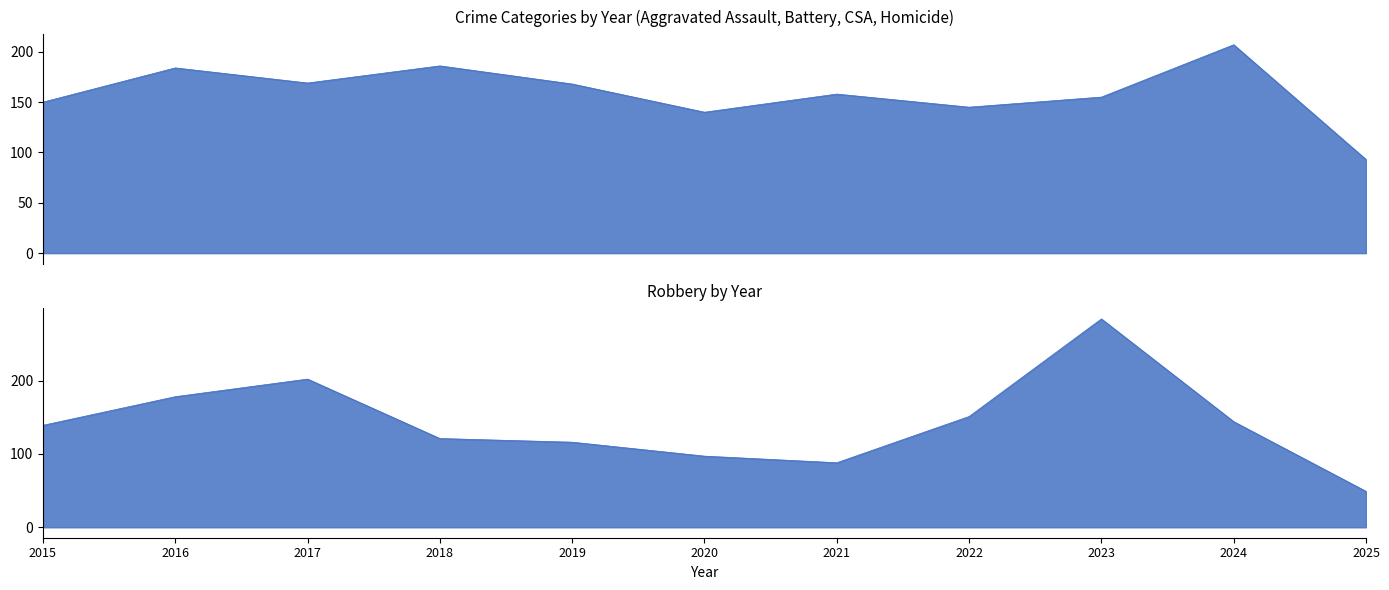

True or false: Aggravated Assault has more than 1 points higher than both neighbors.

True